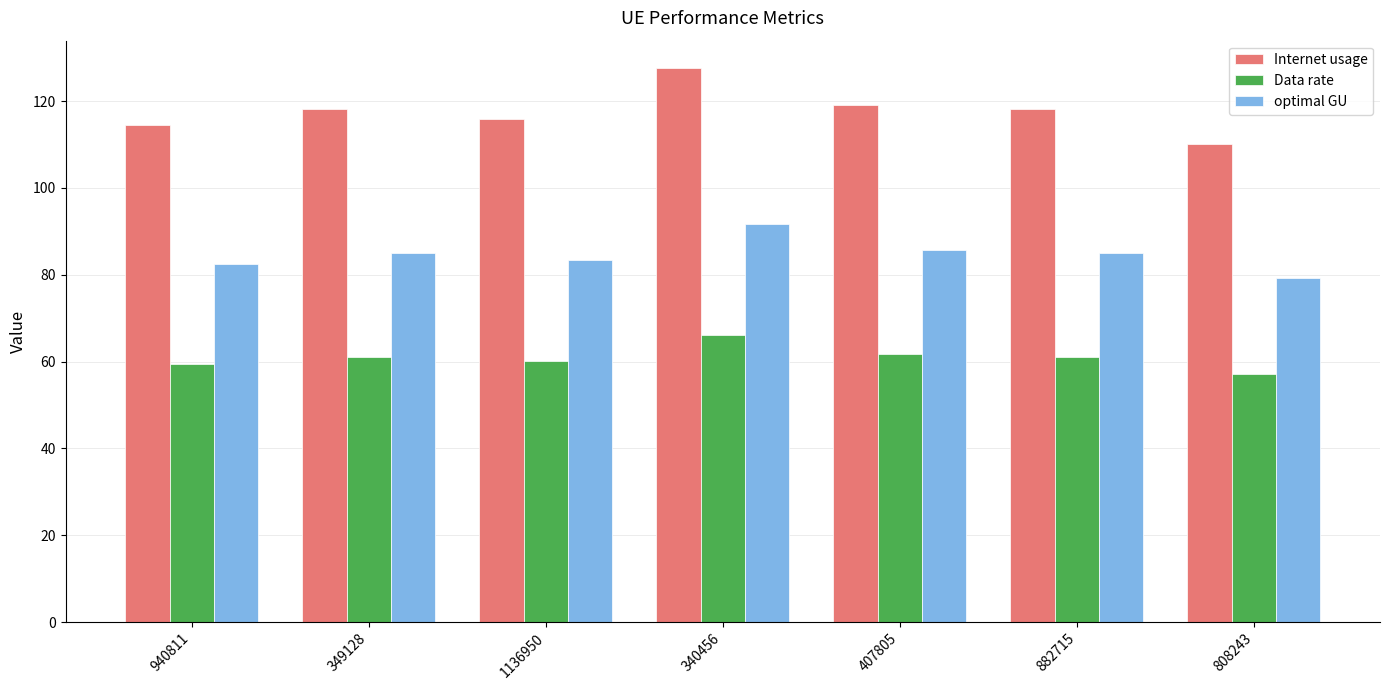

The value of Data rate at 1136950 is 30.7. True or false?

False